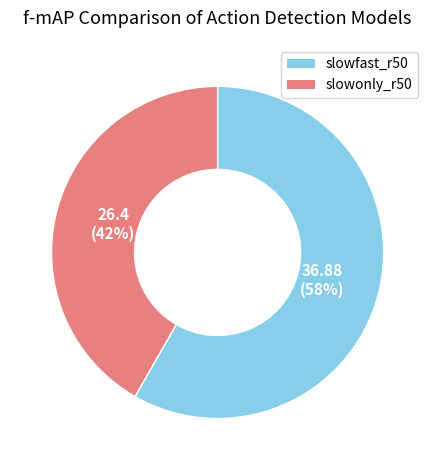

How many slices are in this pie chart?

2